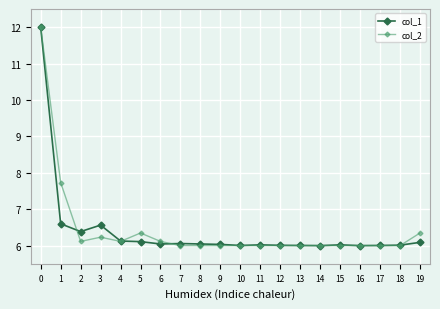

What is the sum of the col_1 values at 1 and 18?

12.6